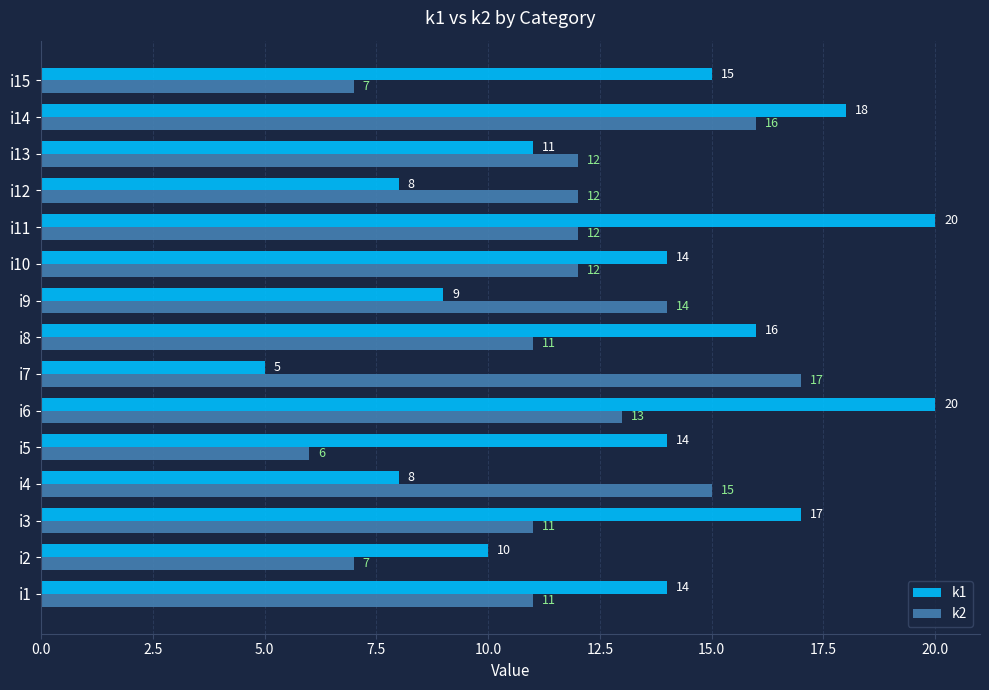

Which series has the largest range (max minus min)?

k1